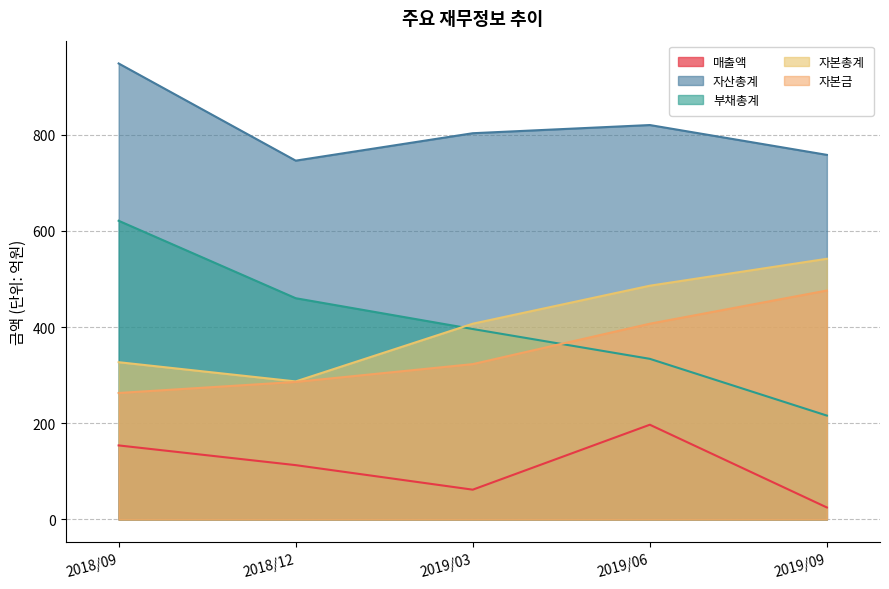

Between 2019/09 and 2018/12, which is larger?

2018/12